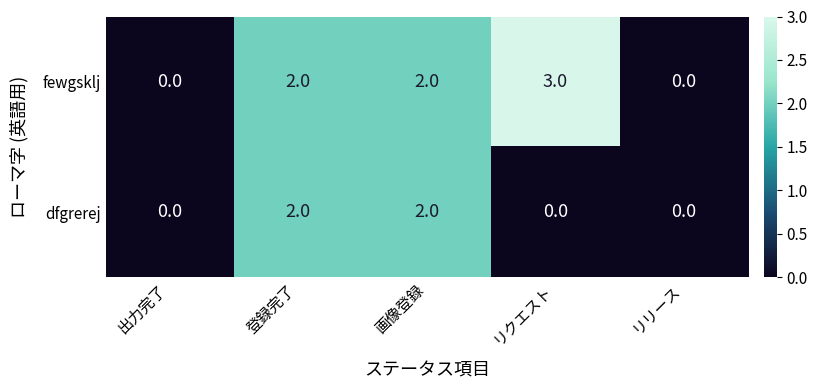

Rank the series by their maximum value, from lowest to highest.

dfgrerej, fewgsklj